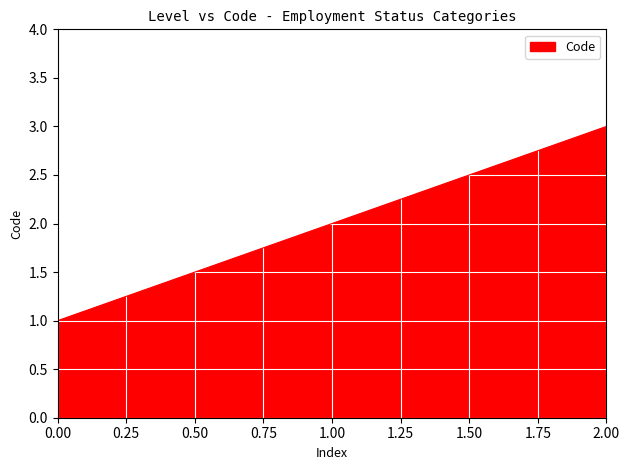

The chart shows a value of 3 at 2.00. True or false?

True